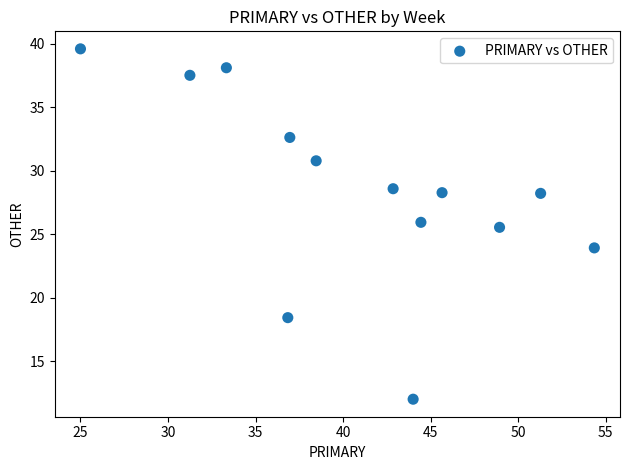

What Y value in the scatter plot is closest to 25?

25.5